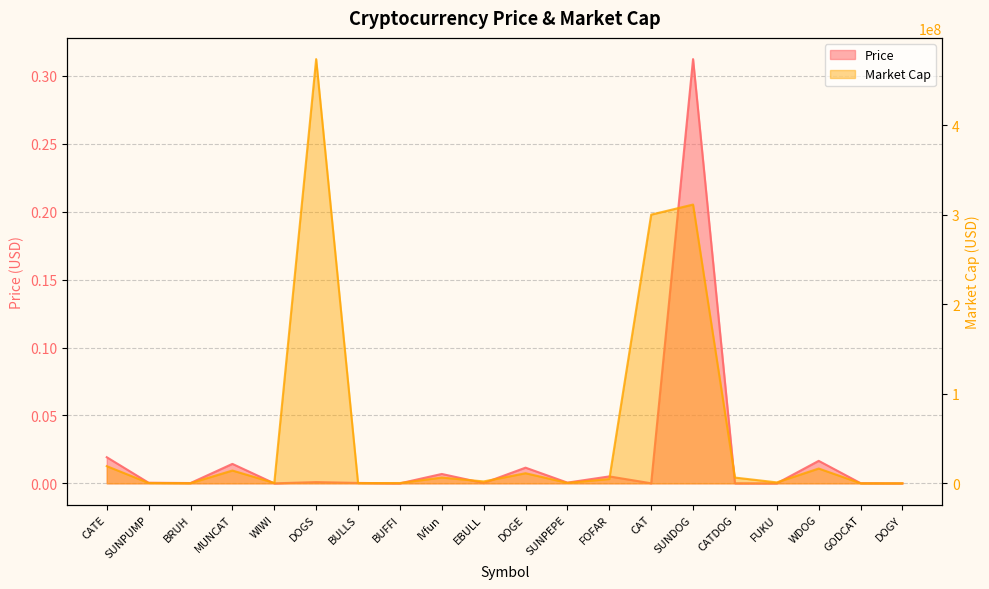

How many data points in Market Cap are less than 4851794?

10